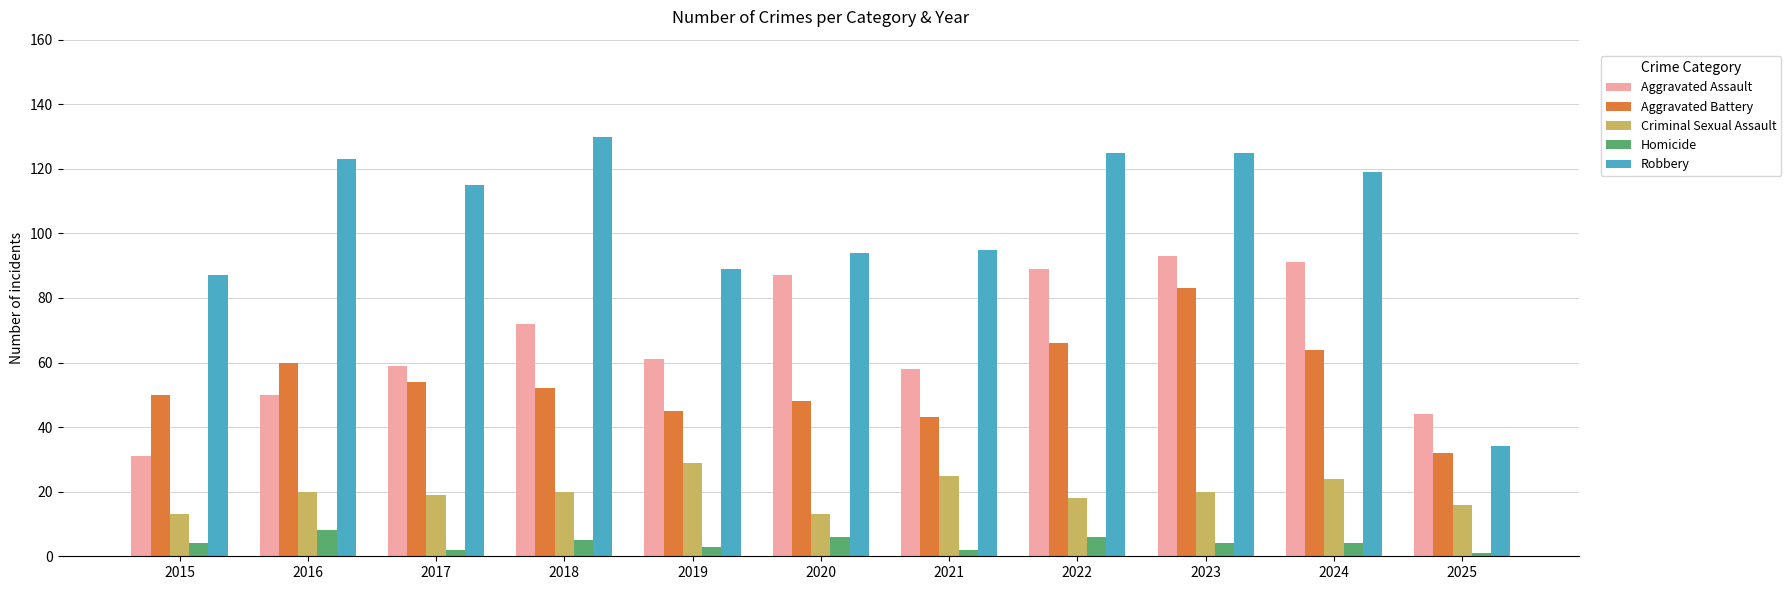

How many distinct data groups are displayed?

5